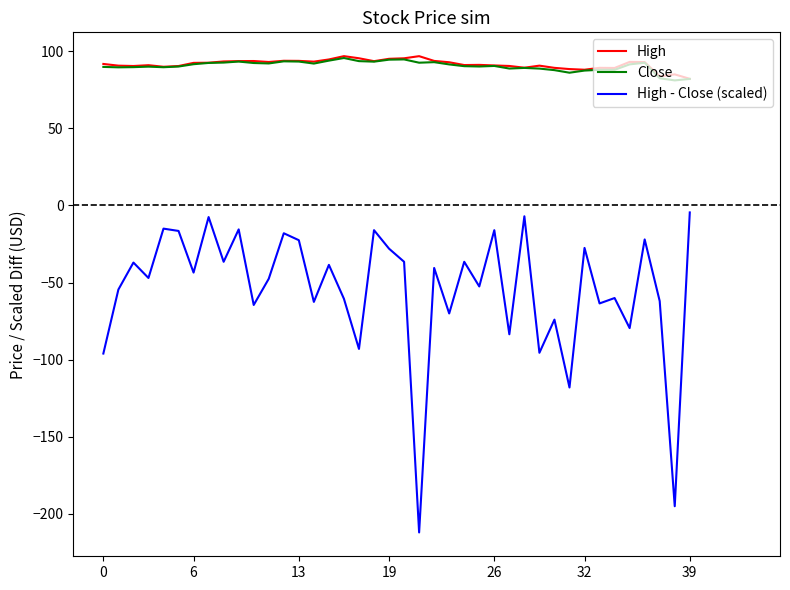

True or false: Close has more than 2 interior local peaks.

True